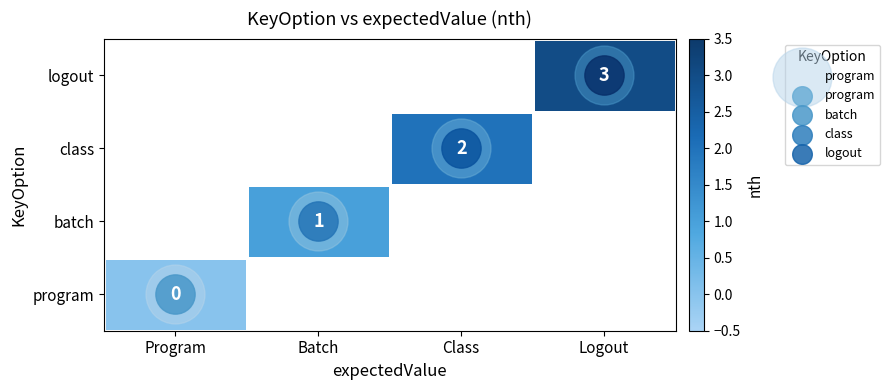

List the series in order of their peak value, lowest first.

program, batch, class, logout